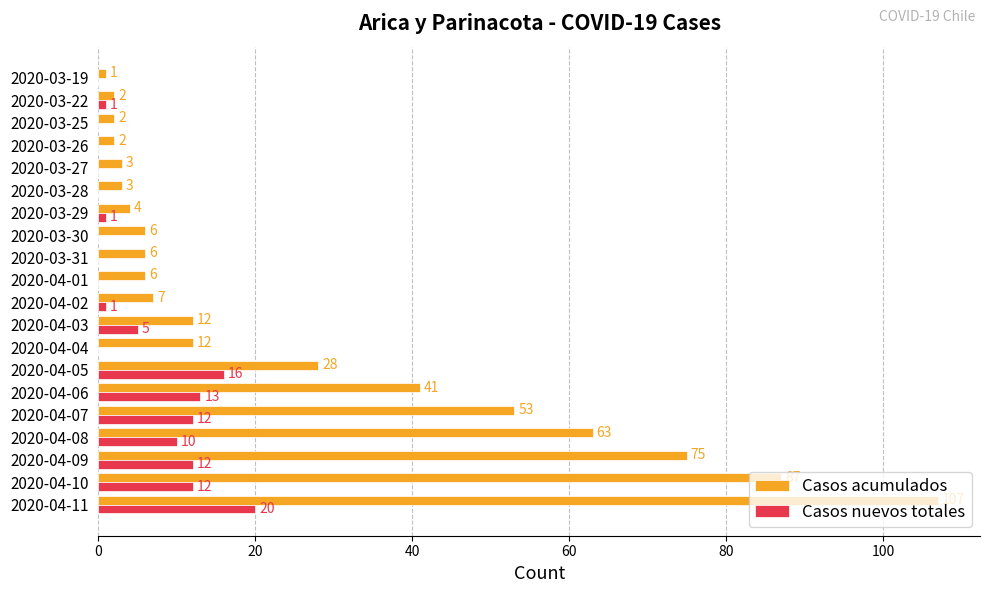

At which label does Casos nuevos totales reach its peak?

2020-04-11